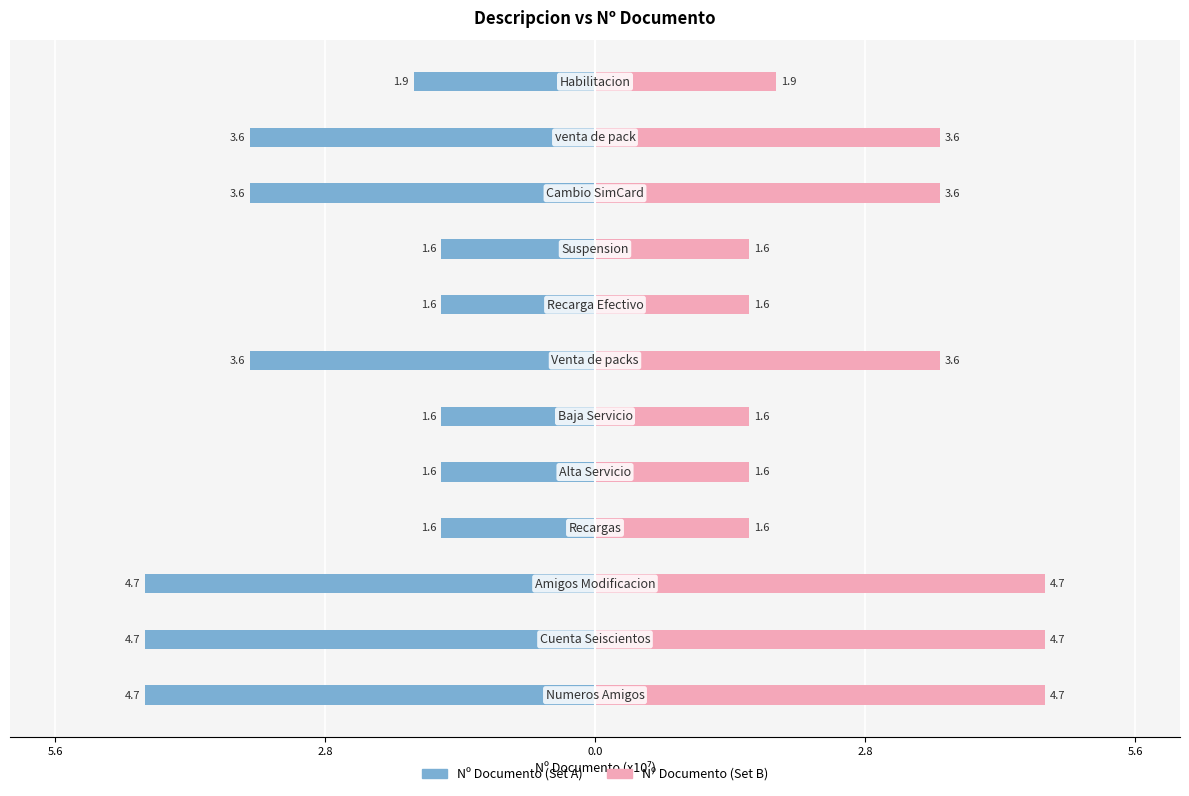

Reading left to right, what are all the values shown in this chart?

Nº Documento (Set A): -4.7	-4.7	-4.7	-1.6	-1.6	-1.6	-3.6	-1.6	-1.6	-3.6	-3.6	-1.9
Nº Documento (Set B): 4.7	4.7	4.7	1.6	1.6	1.6	3.6	1.6	1.6	3.6	3.6	1.9